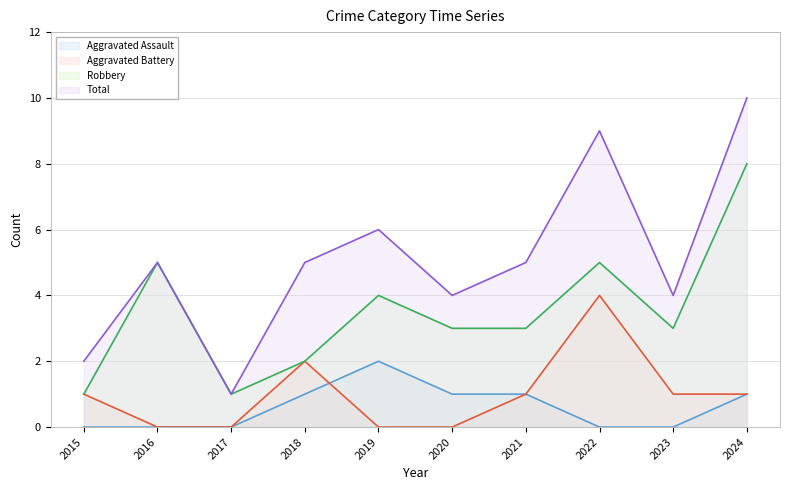

Reading left to right, extract all data points from this chart.

Aggravated Assault: 2015=0	2016=0	2017=0	2018=1	2019=2	2020=1	2021=1	2022=0	2023=0	2024=1
Aggravated Battery: 2015=1	2016=0	2017=0	2018=2	2019=0	2020=0	2021=1	2022=4	2023=1	2024=1
Robbery: 2015=1	2016=5	2017=1	2018=2	2019=4	2020=3	2021=3	2022=5	2023=3	2024=8
Total: 2015=2	2016=5	2017=1	2018=5	2019=6	2020=4	2021=5	2022=9	2023=4	2024=10